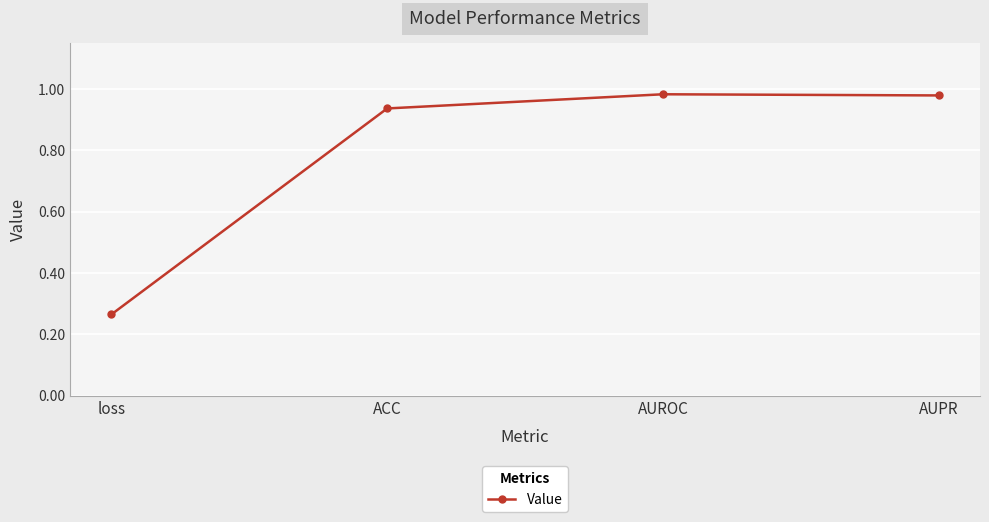

At which category does the data reach its first local peak?

AUROC